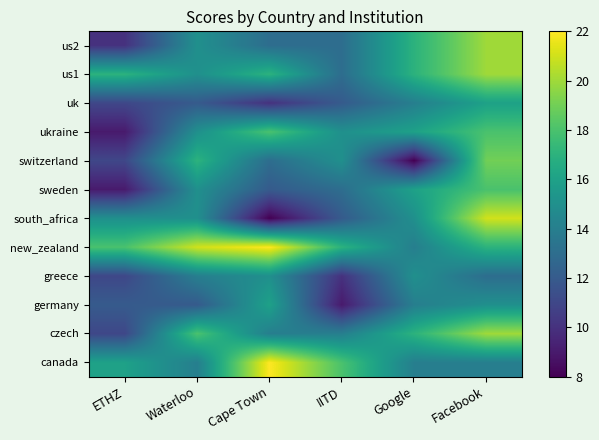

What is the difference between the highest and lowest values at Waterloo?

9